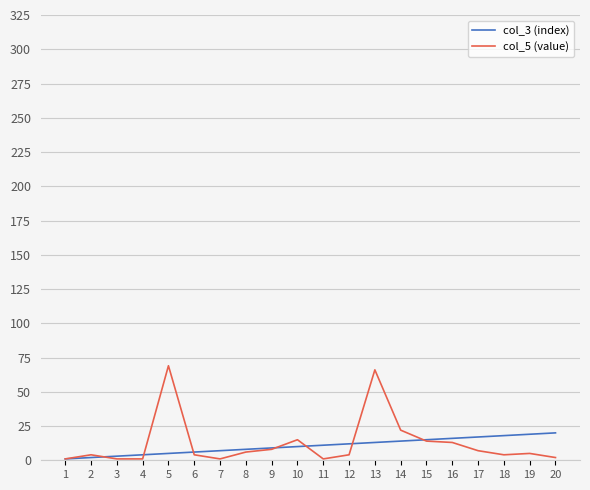

Which series ends up on top after the final intersection of col_3 (index) and col_5 (value)?

col_3 (index)